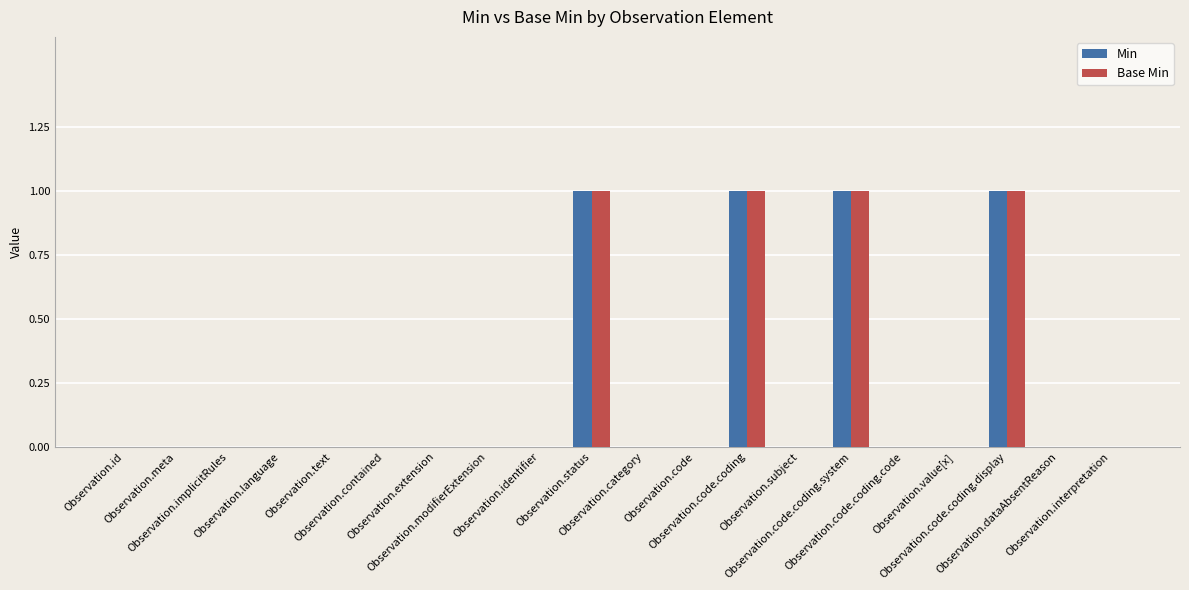

How many groups of bars are there?

20